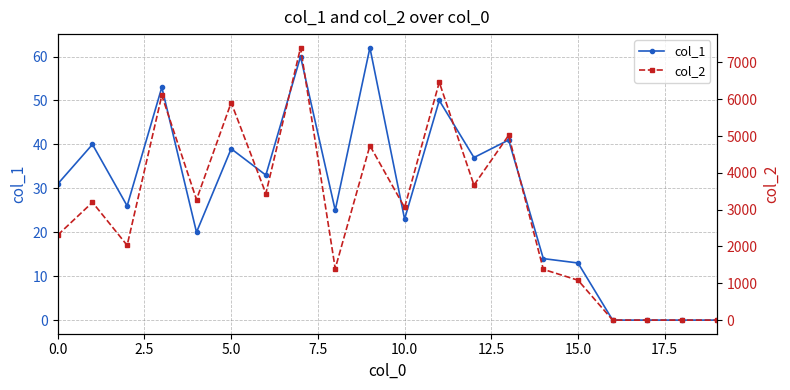

The value of col_1 at 0.0 is 31. True or false?

True